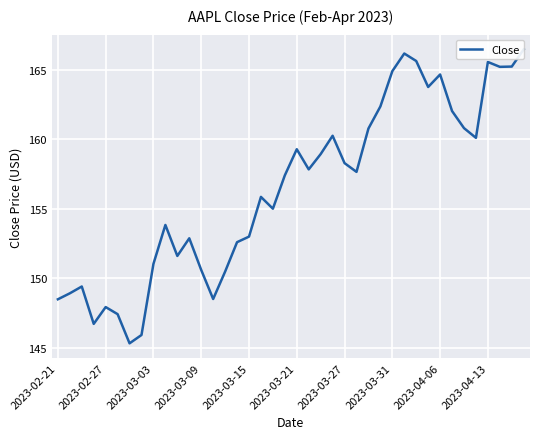

Read the value at 10.

151.6